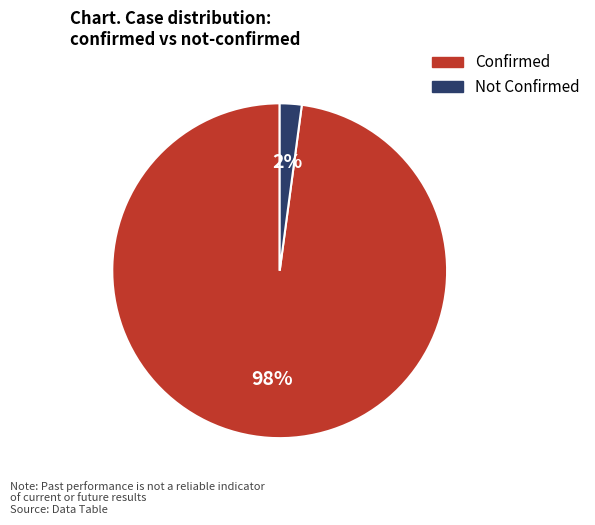

Is there any slice that represents more than half of the pie?

Yes